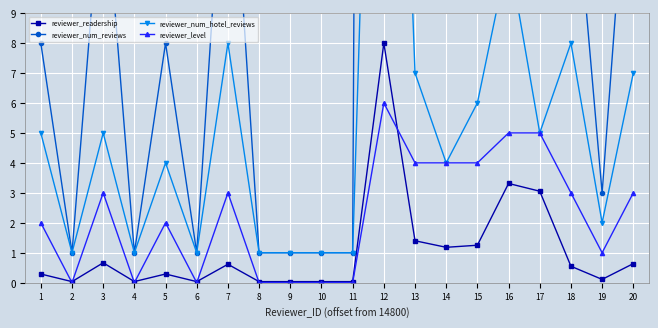

What is the sum of the reviewer_num_reviews values at 14 and 15?

63.0